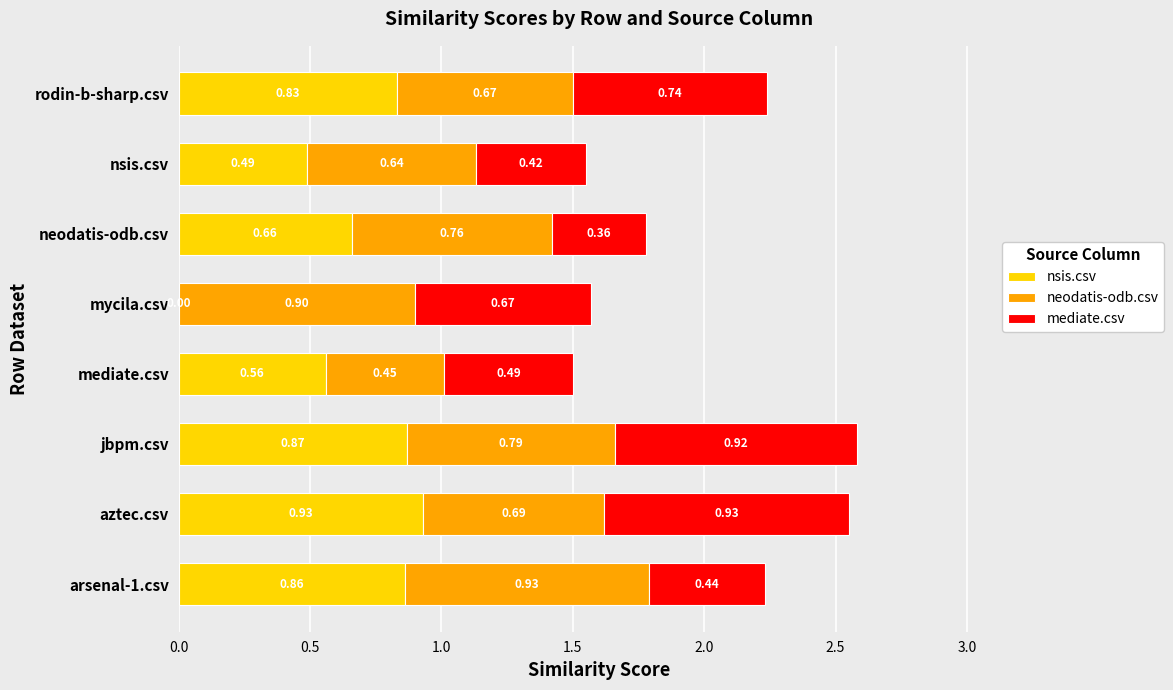

What is the total value across all series at mycila.csv?

1.6